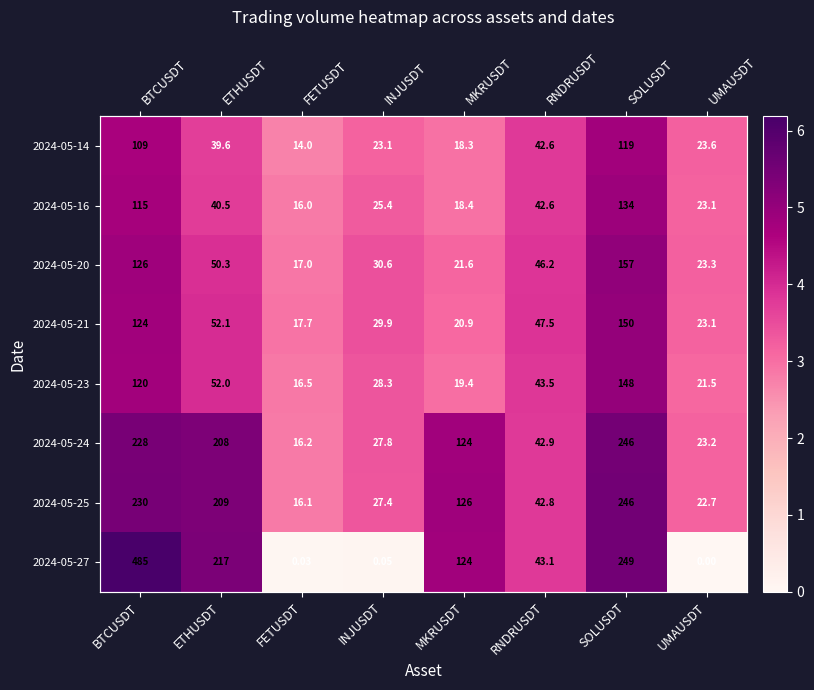

Which series has the largest range (max minus min)?

2024-05-27